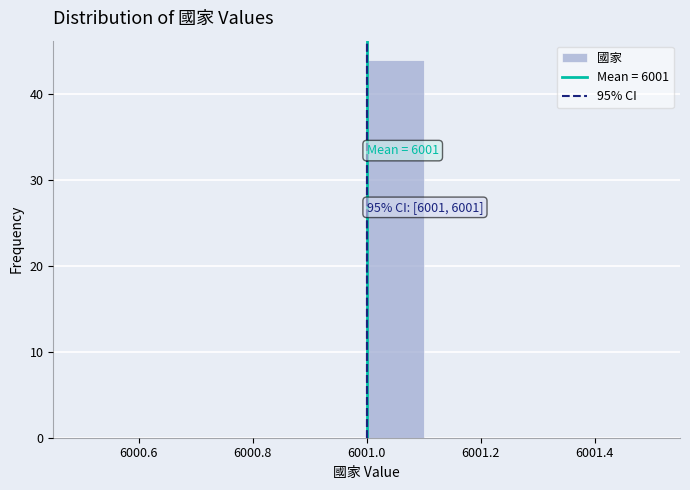

Which range on the x-axis has the tallest bar?

6001.0 to 6001.1